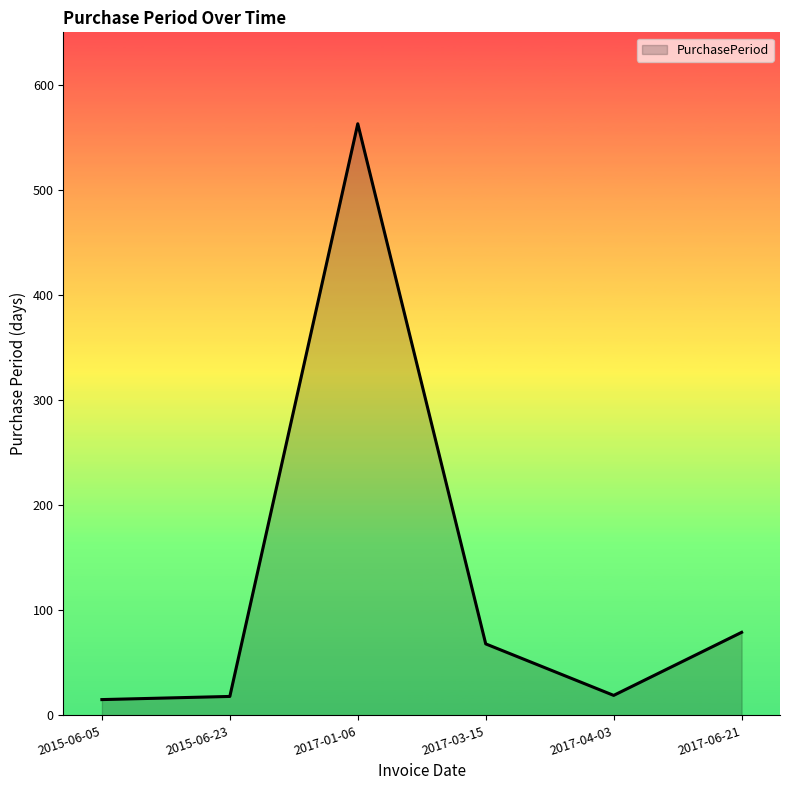

What is the change in value from 2015-06-05 to 2017-04-03?

+4